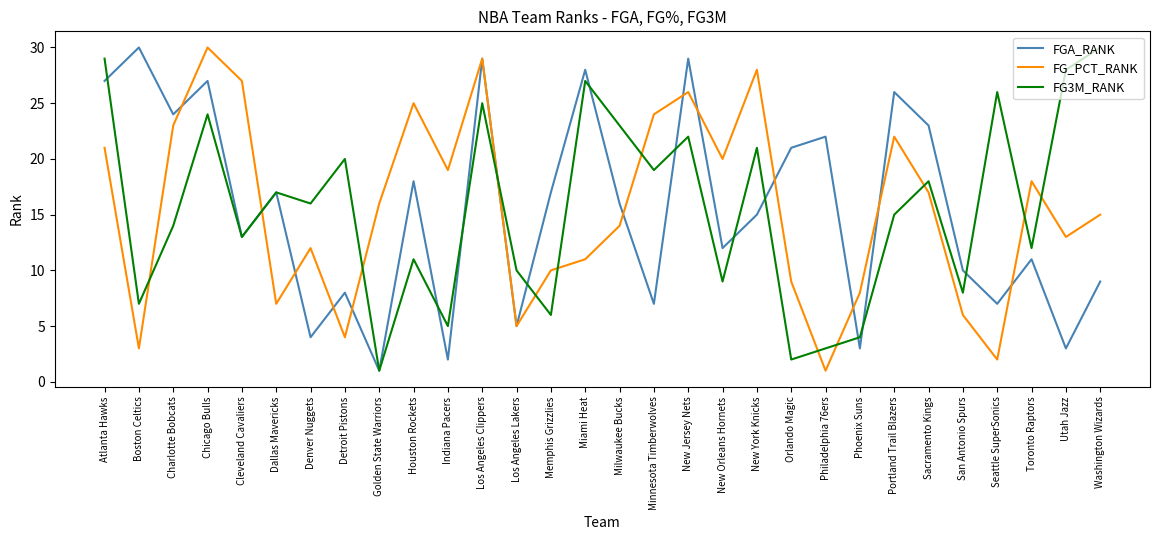

Is the value of FG_PCT_RANK at Golden State Warriors greater than the value of FGA_RANK at Minnesota Timberwolves?

Yes